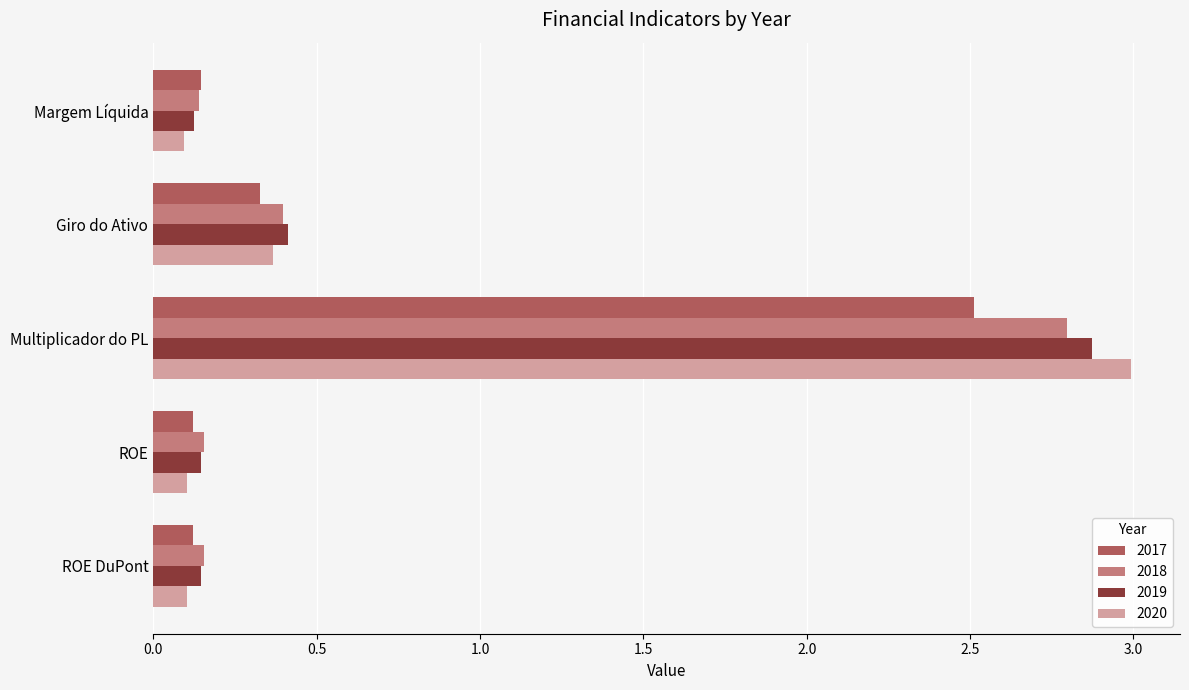

Rank the series at Multiplicador do PL from lowest to highest value.

2017, 2018, 2019, 2020